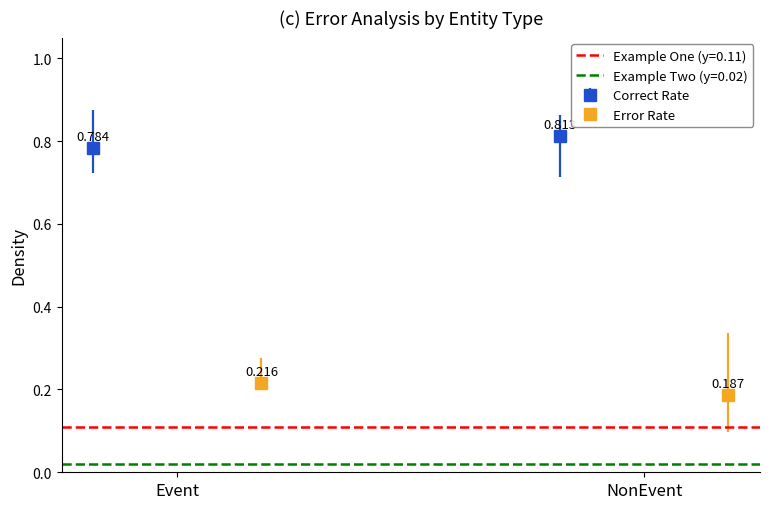

Reading left to right, transcribe all the data shown in this chart.

Correct Rate: Event=0.8	NonEvent=0.8
Error Rate: Event=0.2	NonEvent=0.2